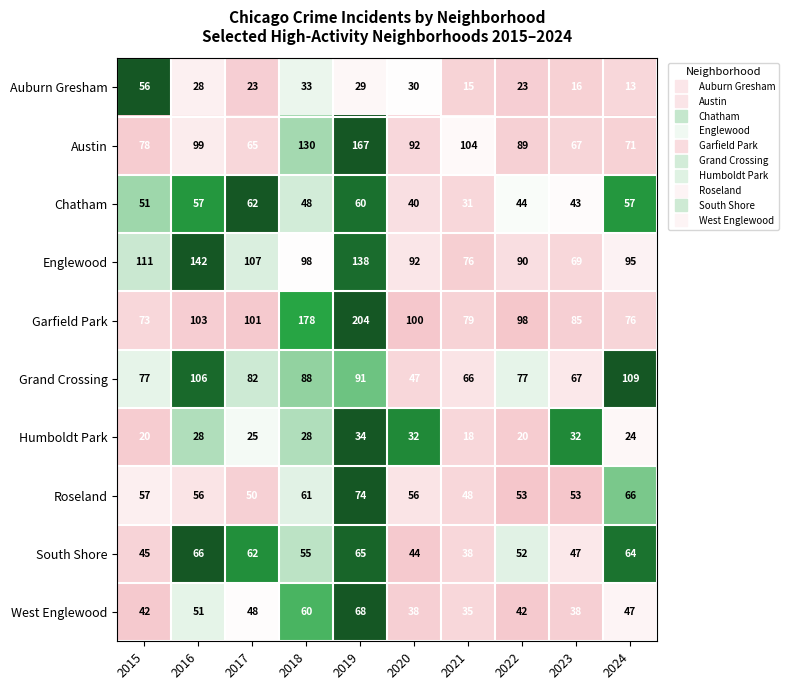

At which label does South Shore first exceed 55?

2016